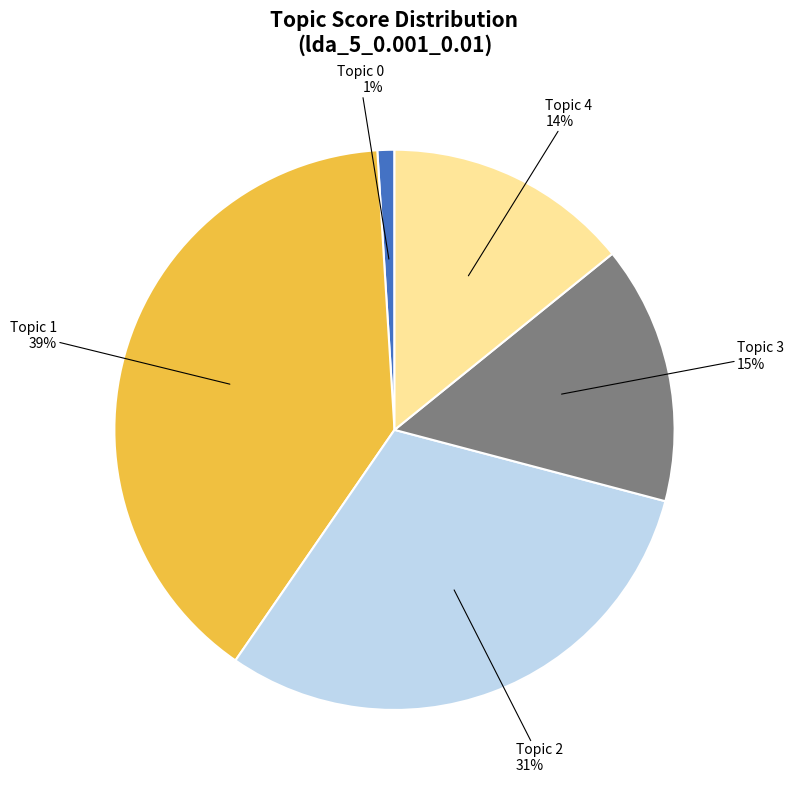

Is there any slice that represents more than half of the pie?

No